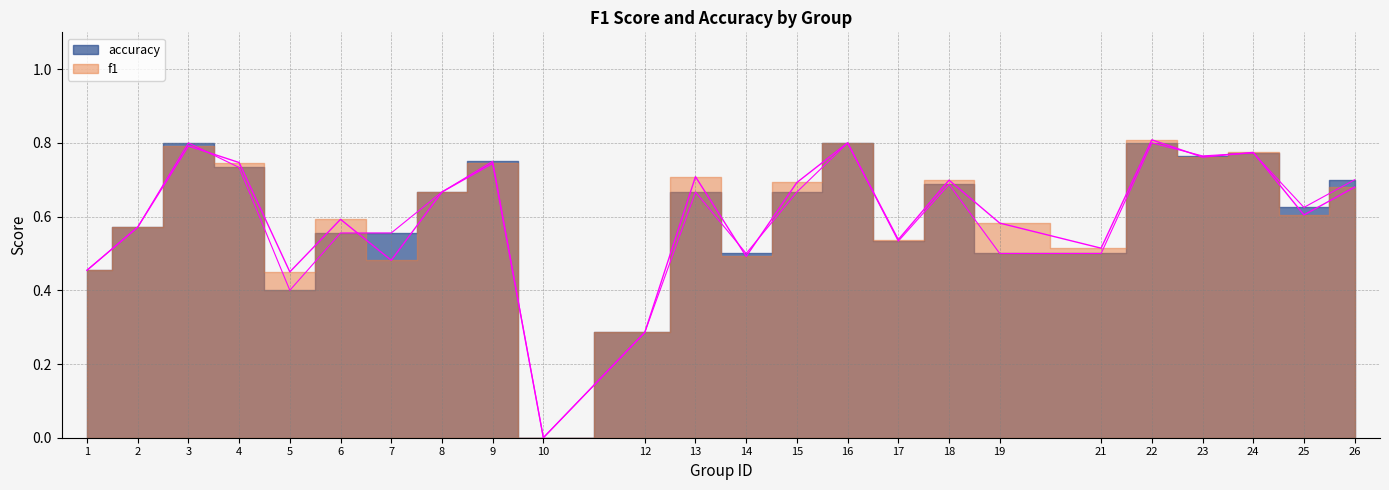

Is it true that accuracy equals 0.8 at 22?

True